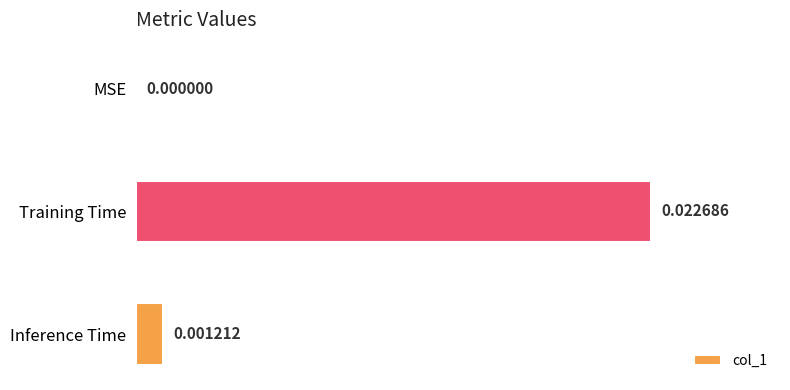

Count the number of data series in this chart.

1